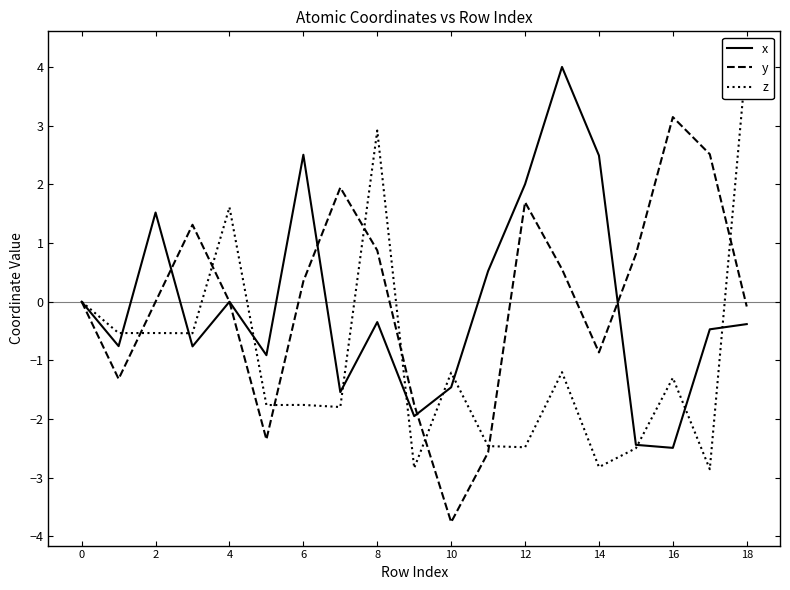

Is the value of z at 17 greater than the value of x at 14?

No